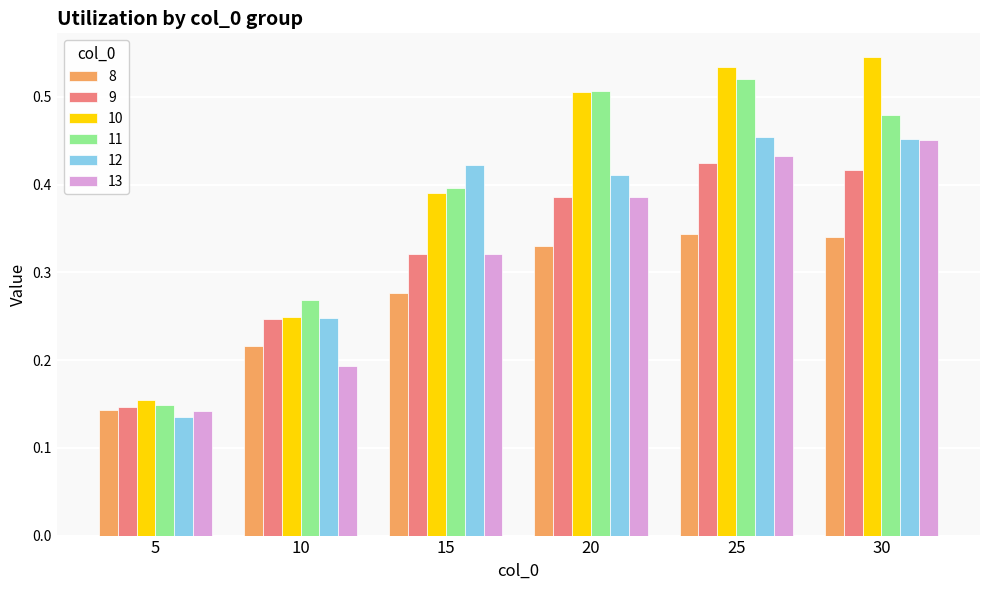

Does the chart contain stacked bars?

No